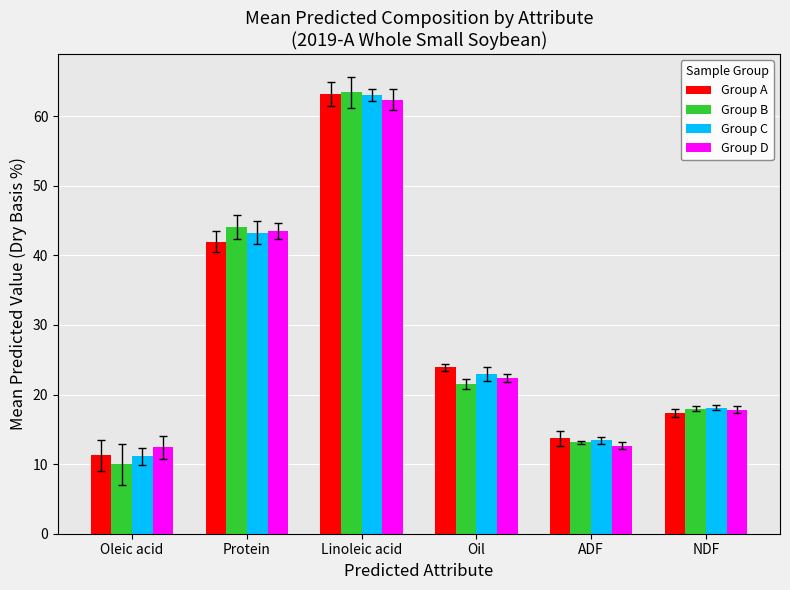

At which category is the sum across all series the highest?

Linoleic acid